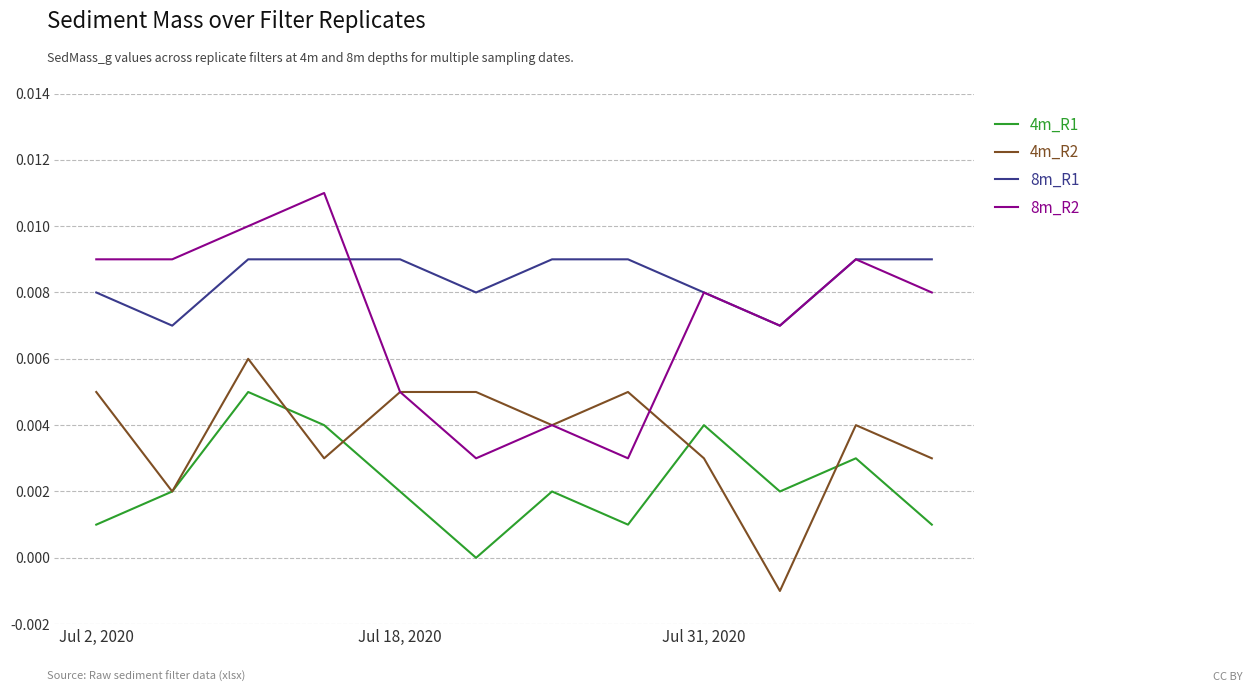

True or false: 8m_R2 and 4m_R1 intersect in this chart.

False